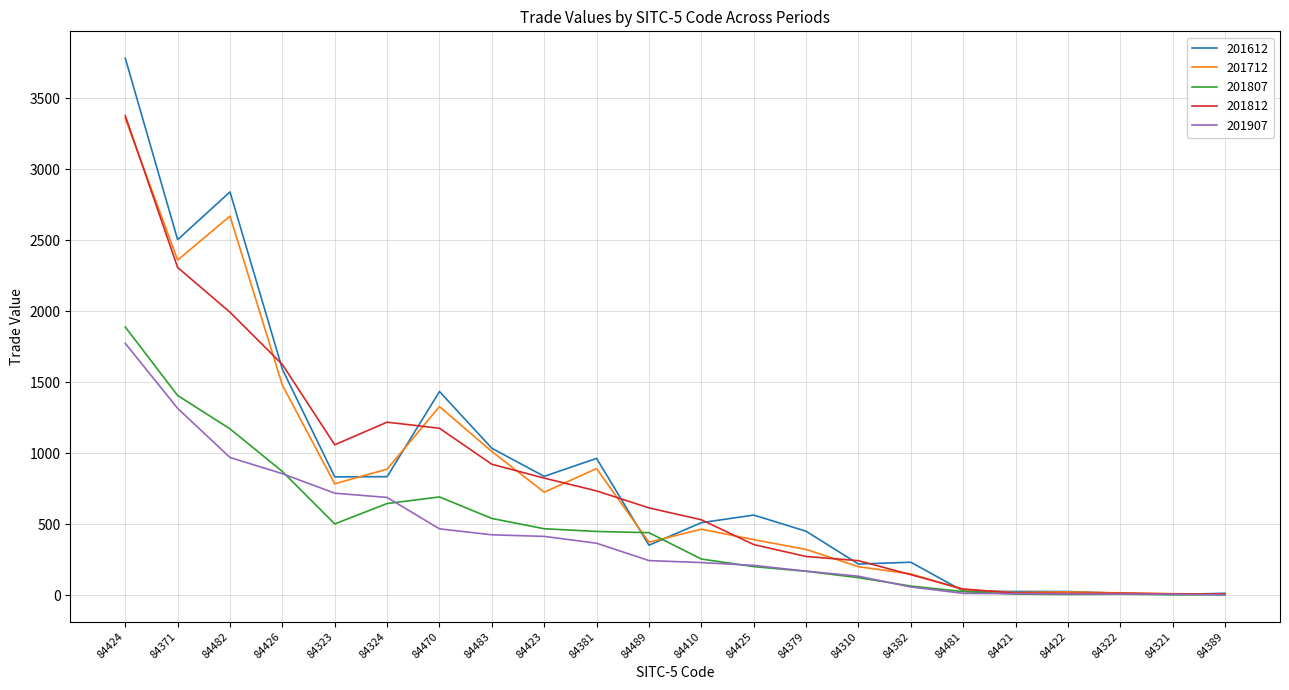

At which label does 201907 first exceed 243?

84424